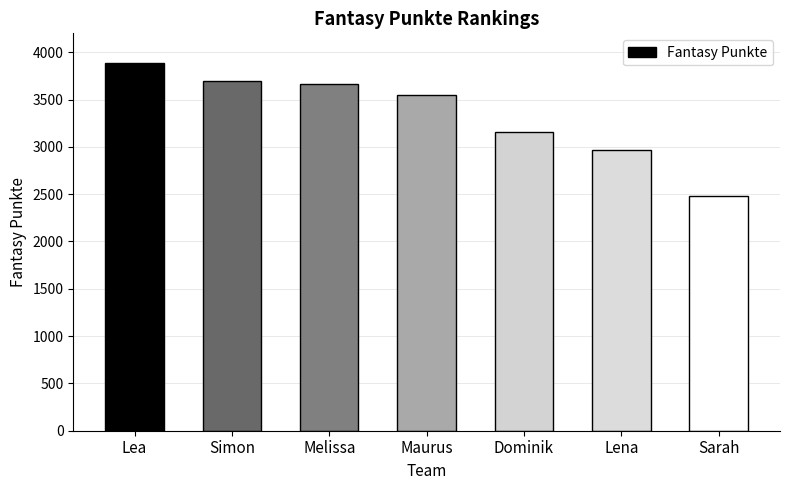

How many categories are shown in the chart?

7